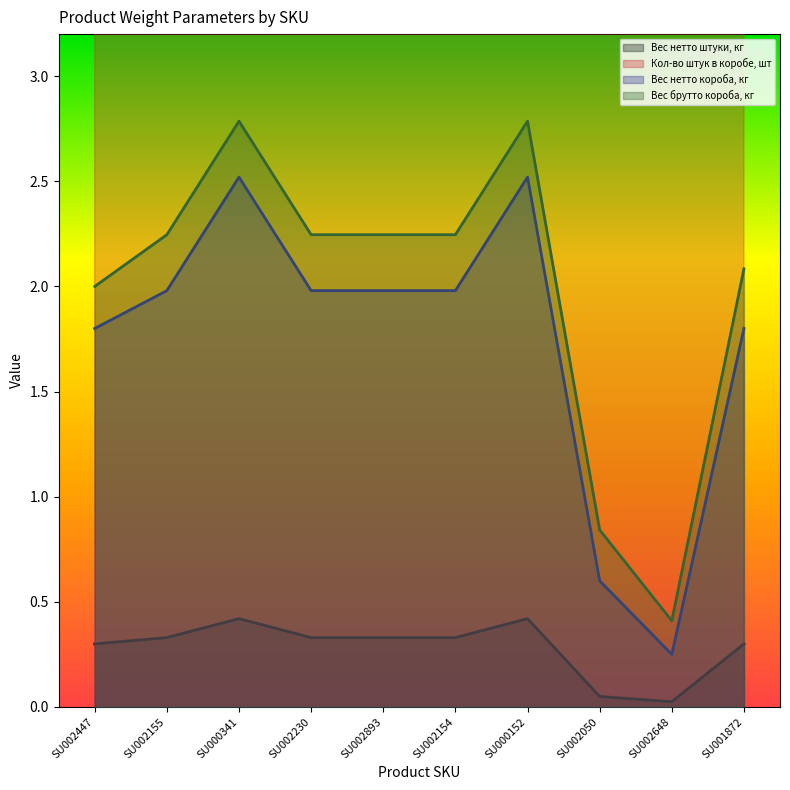

Which series has the largest total across all categories?

Кол-во штук в коробе, шт